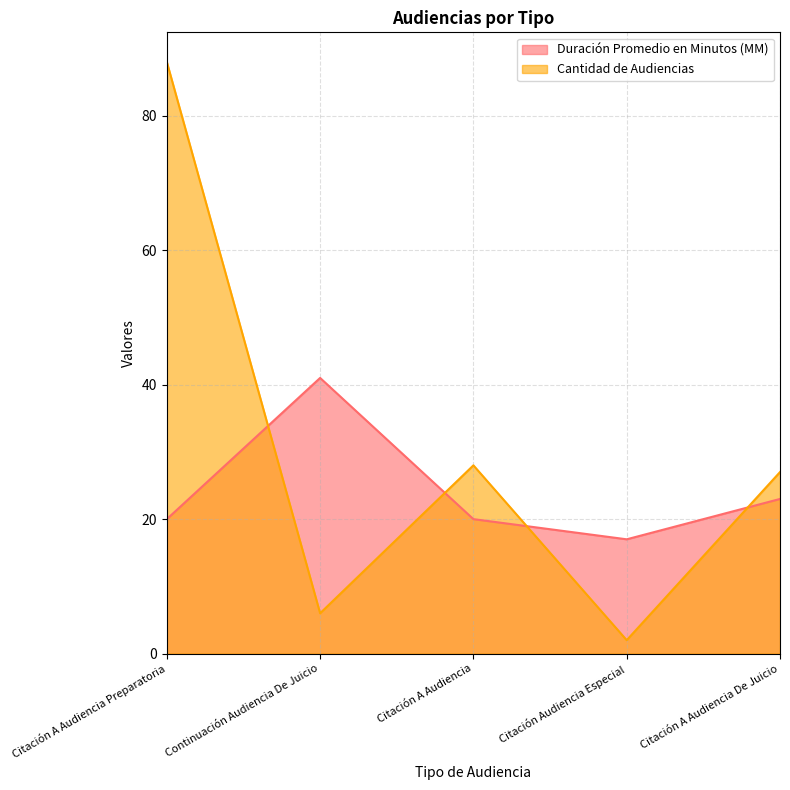

Count the number of data series in this chart.

2